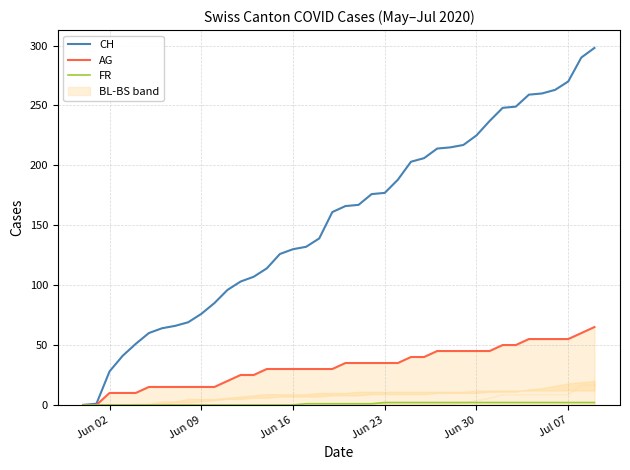

Which category has the lowest value across all series?

Jun 02